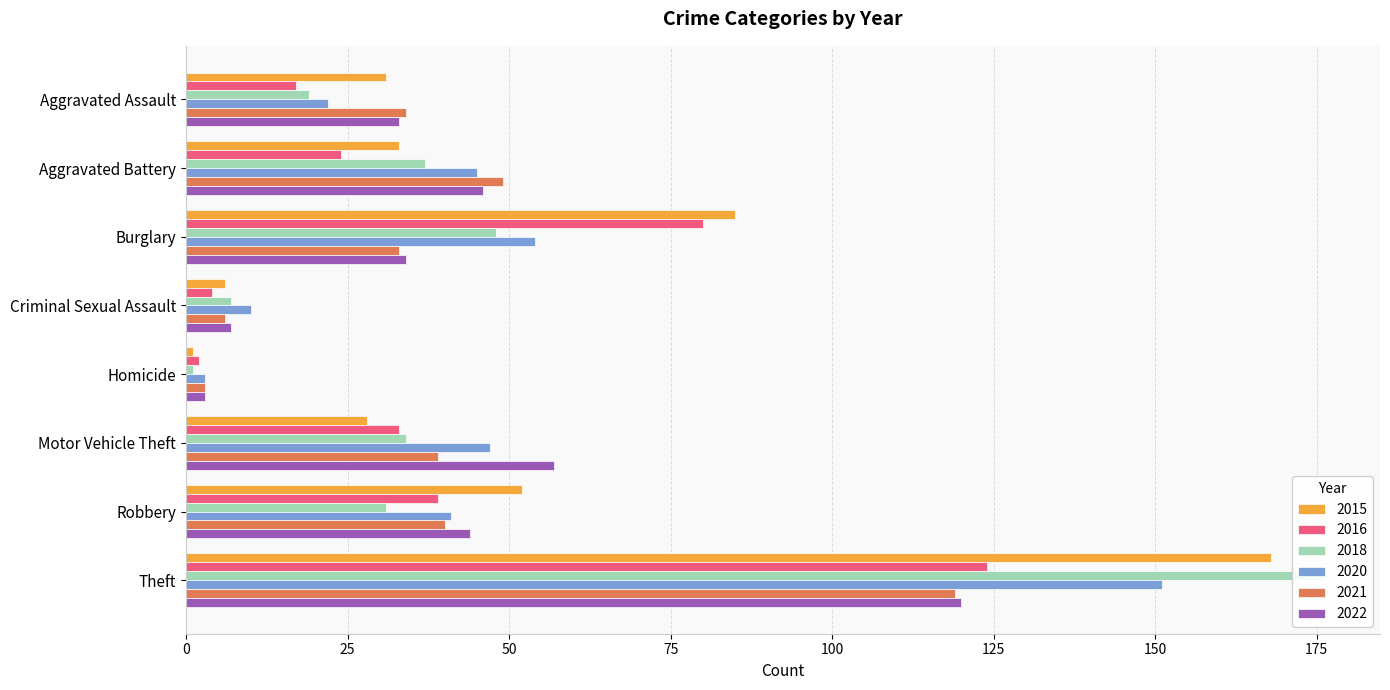

True or false: 2020 has a value of 47 at Motor Vehicle Theft.

True